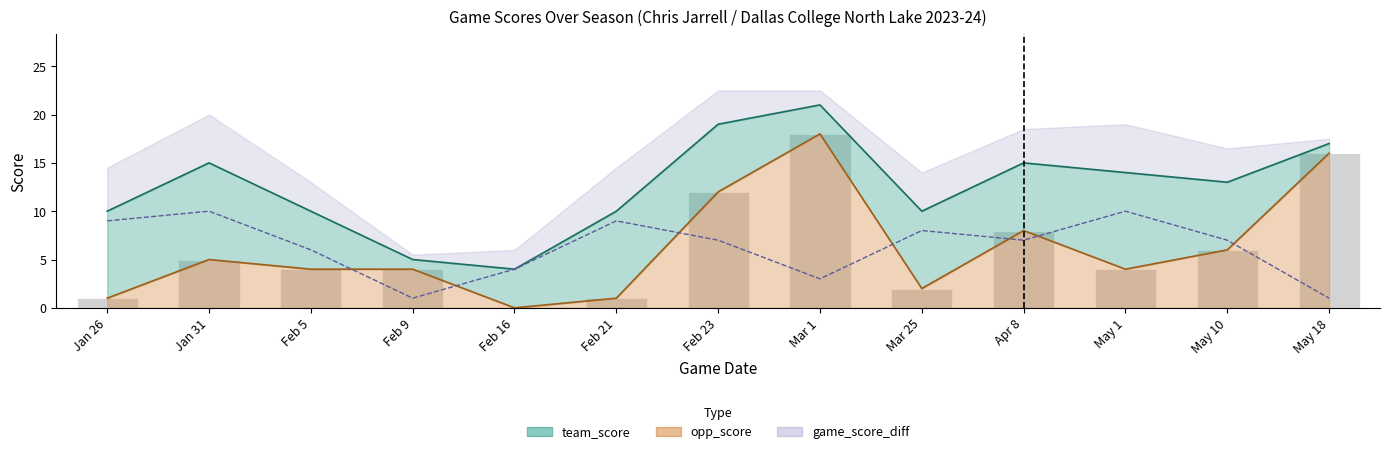

At which category does the chart reach its peak across all series?

Mar 1